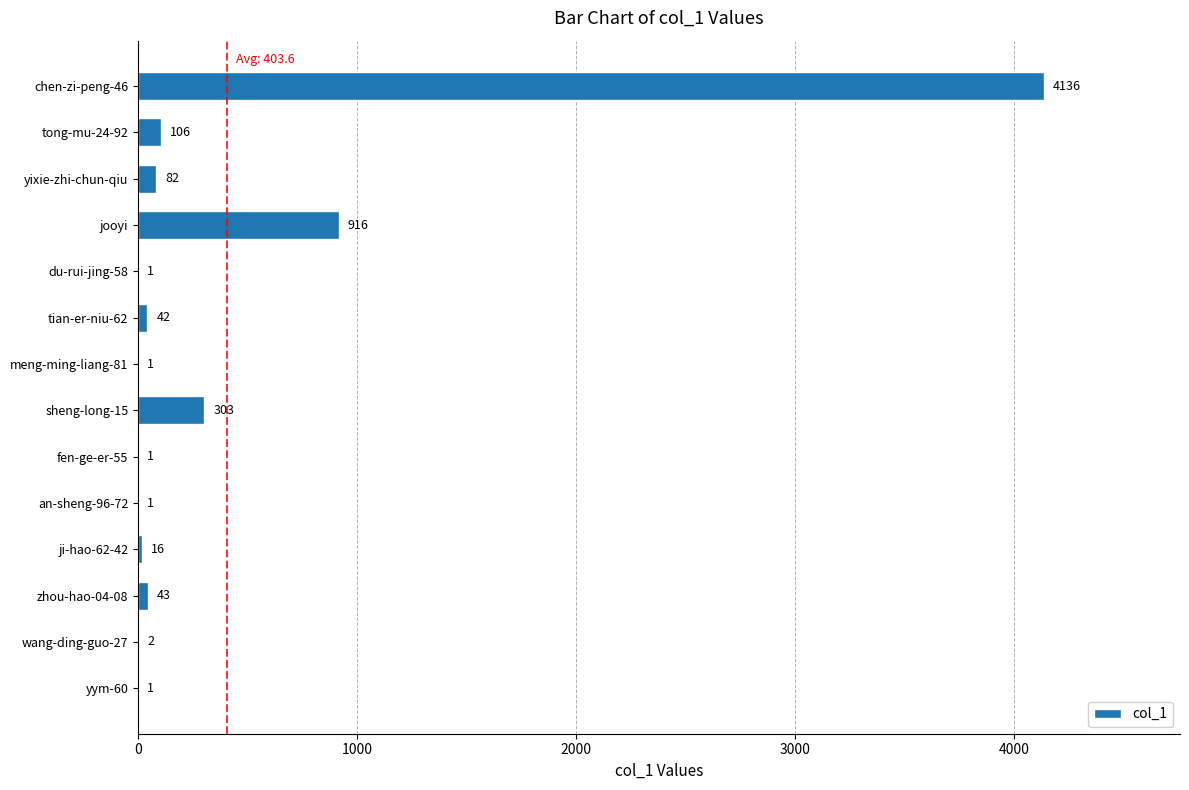

Reading top to bottom, what are all the values shown in this chart?

chen-zi-peng-46=4136	tong-mu-24-92=106	yixie-zhi-chun-qiu=82	jooyi=916	du-rui-jing-58=1	tian-er-niu-62=42	meng-ming-liang-81=1	sheng-long-15=303	fen-ge-er-55=1	an-sheng-96-72=1	ji-hao-62-42=16	zhou-hao-04-08=43	wang-ding-guo-27=2	yym-60=1